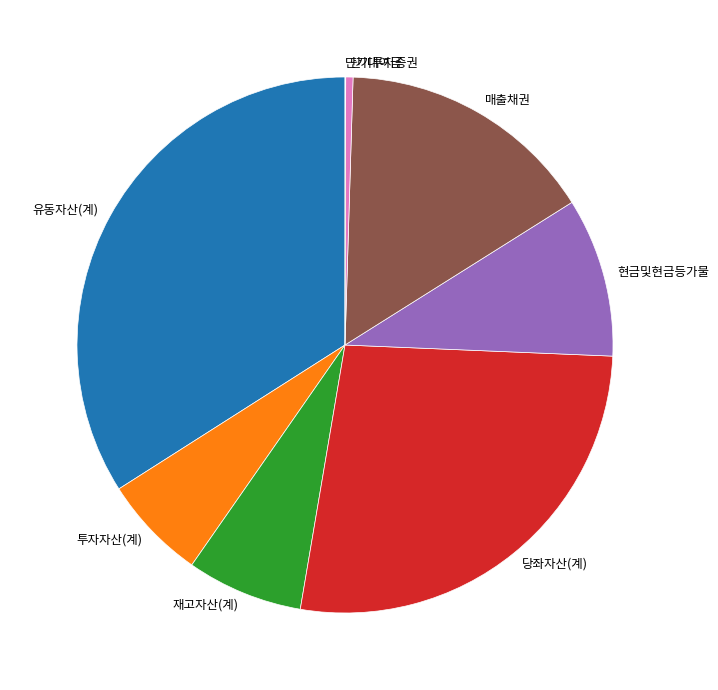

Is there any slice that represents more than half of the pie?

No